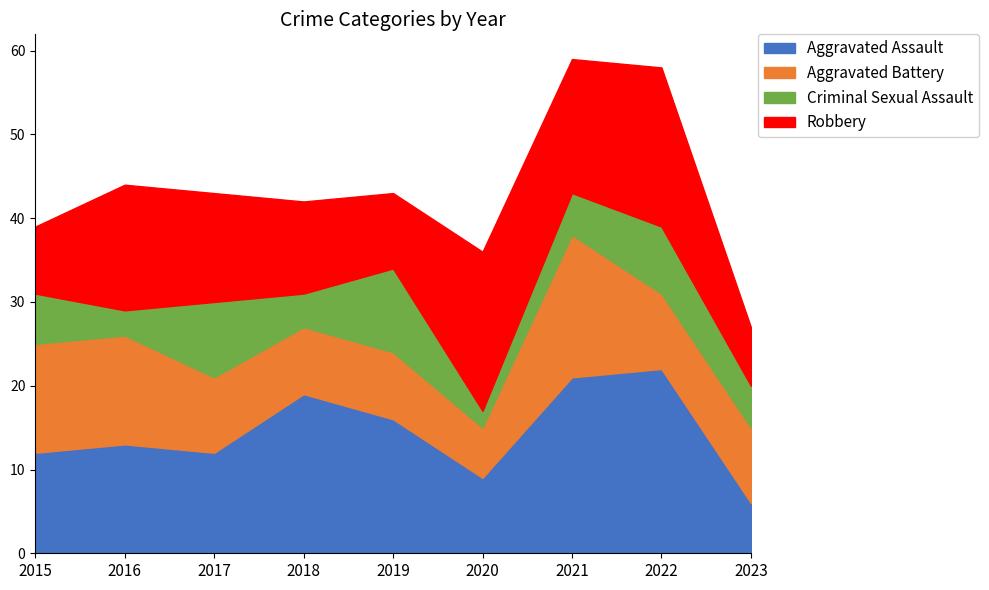

How many lines are shown in the chart?

4